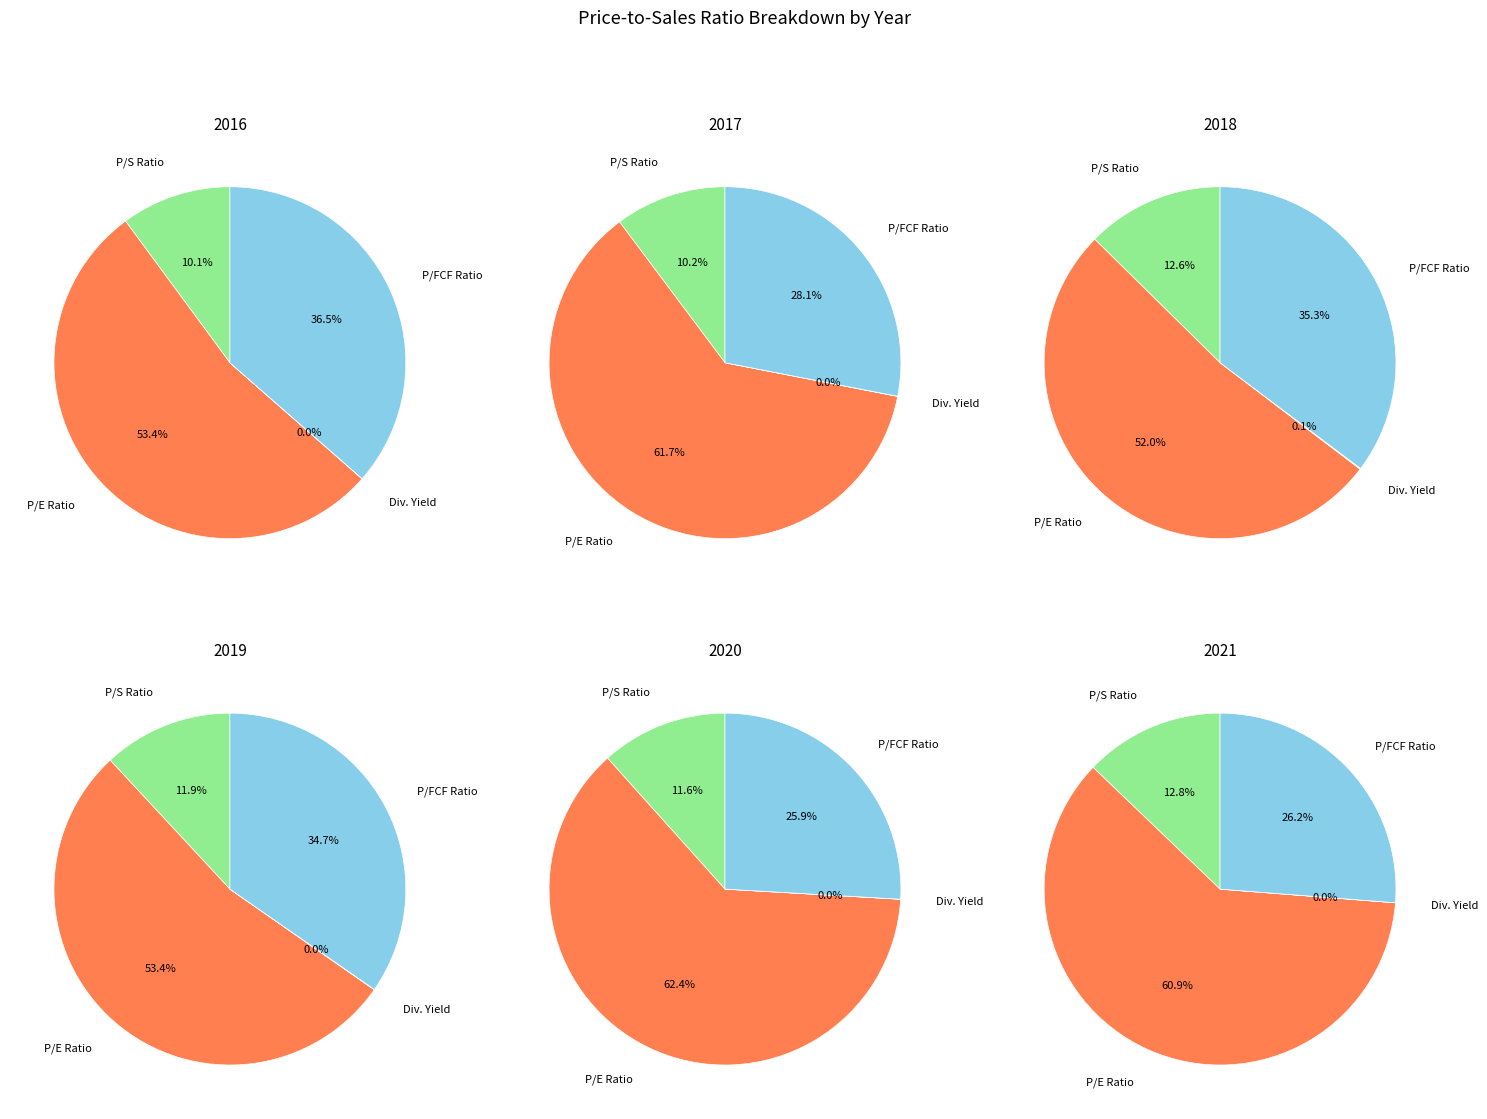

True or false: 2016 accounts for 26% of the total.

False